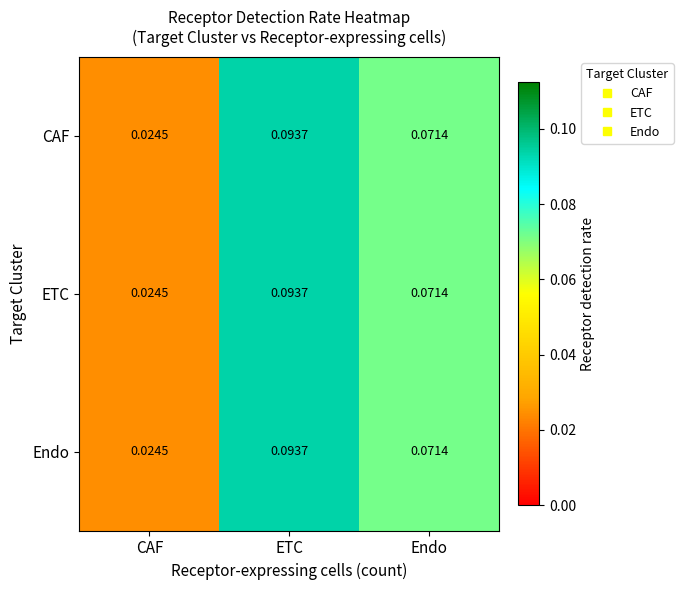

At which category is the sum across all series the highest?

ETC